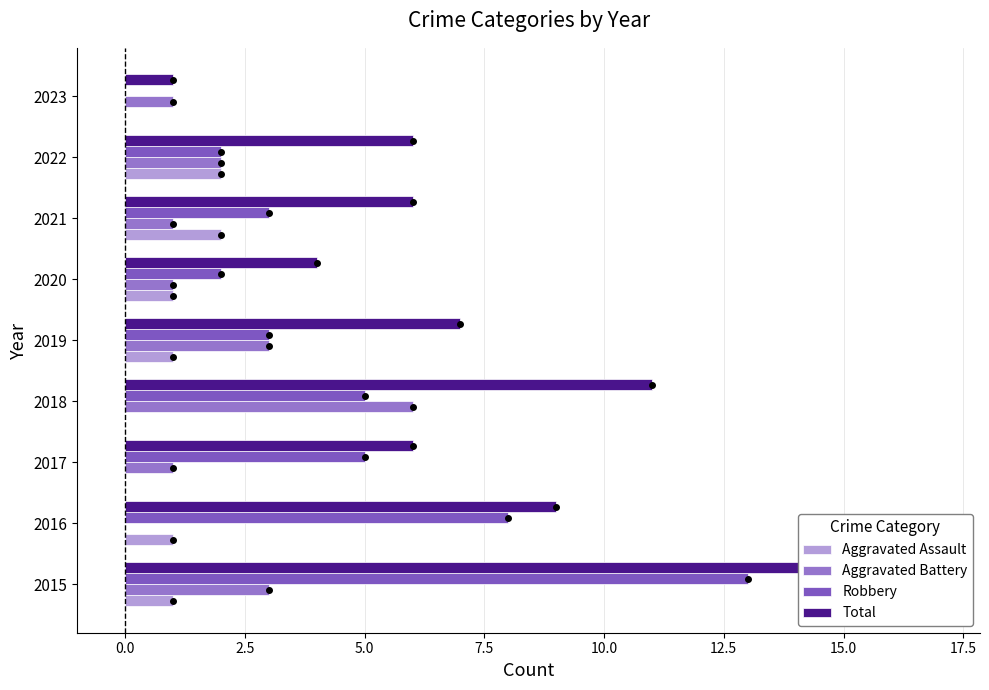

Does the chart contain stacked bars?

No